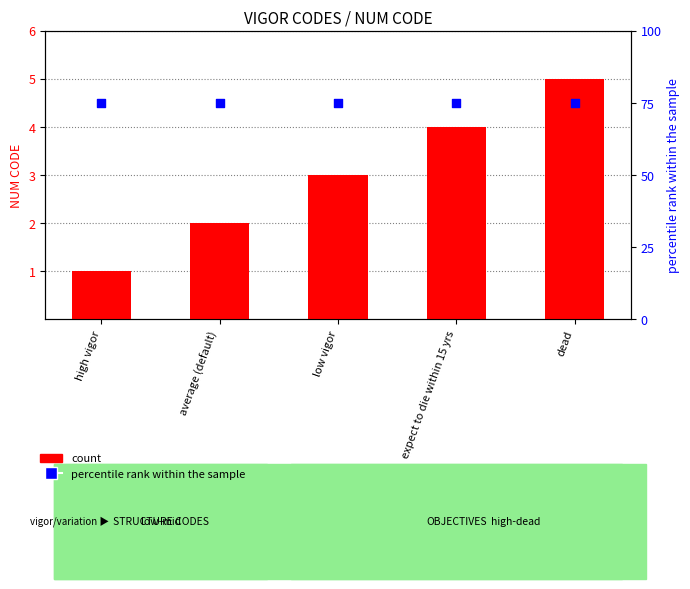

Which series contains the highest Y value?

percentile rank within the sample